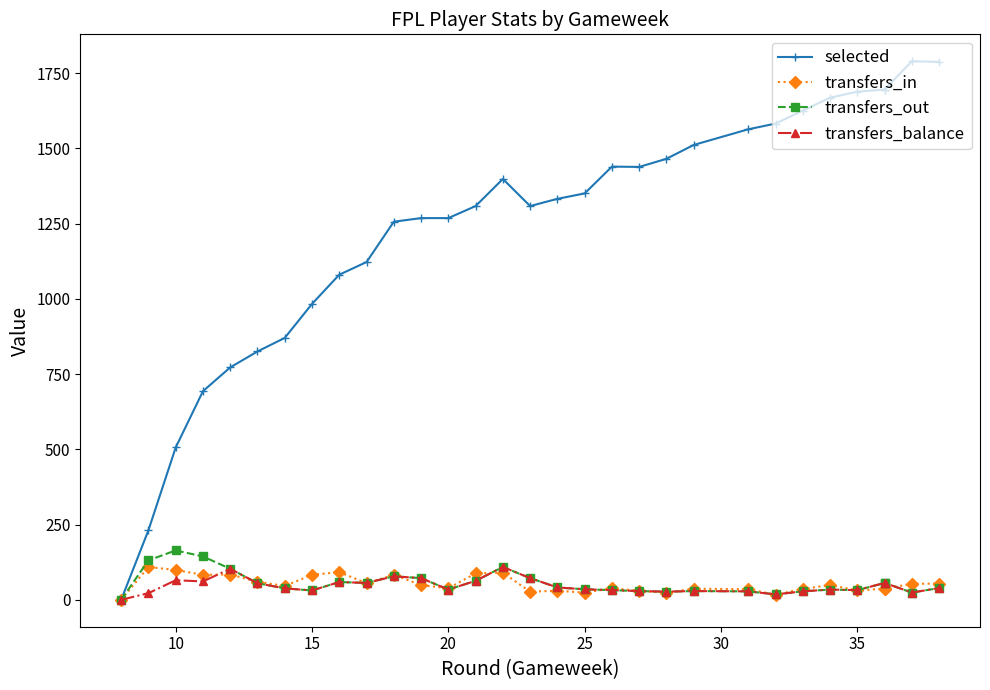

Which has a higher value, 30 or 20?

30